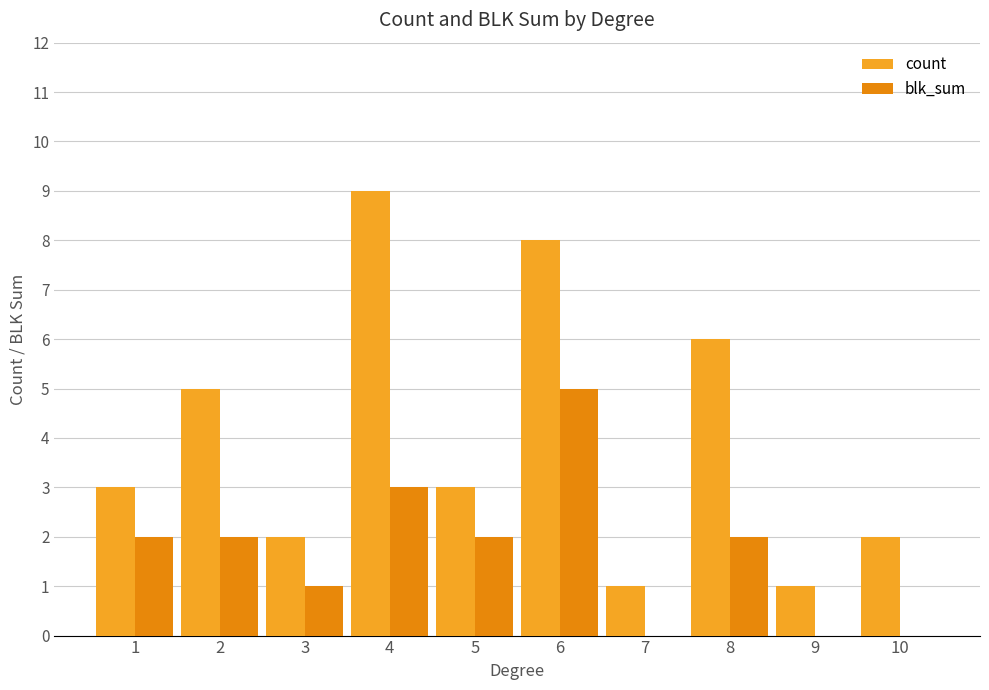

What is the approximate value of count at 10?

2